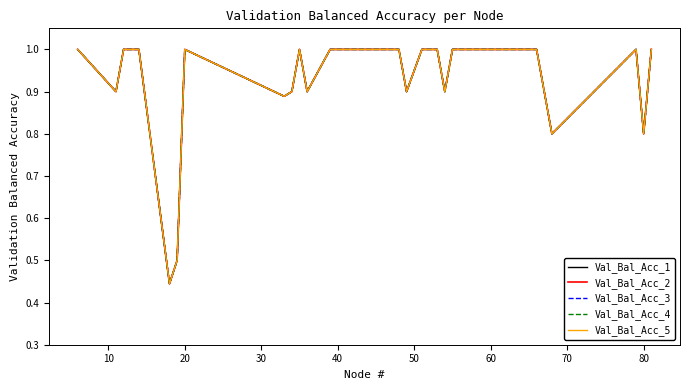

True or false: Val_Bal_Acc_5 and Val_Bal_Acc_3 intersect in this chart.

False